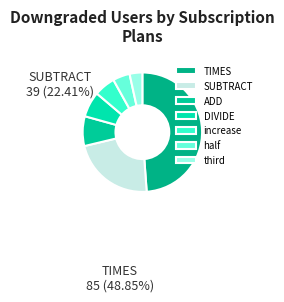

Is it true that half is 5% of the pie?

True